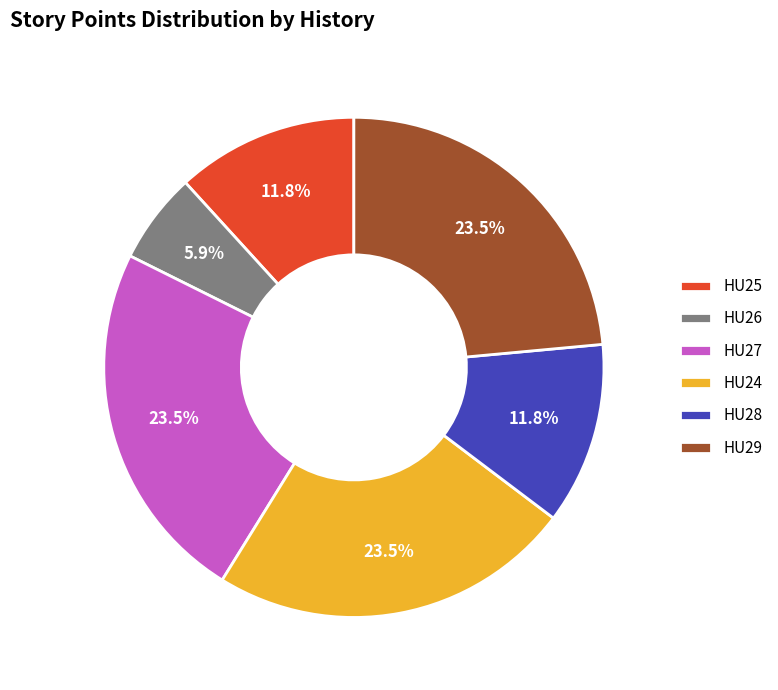

Combined, do HU24 and HU28 account for over 50%?

No